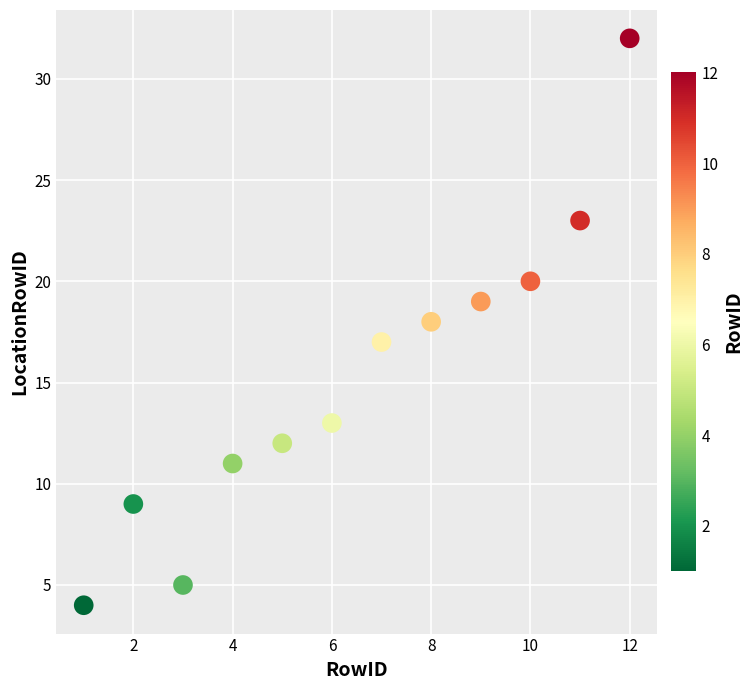

What is the range of X values (max minus min)?

11